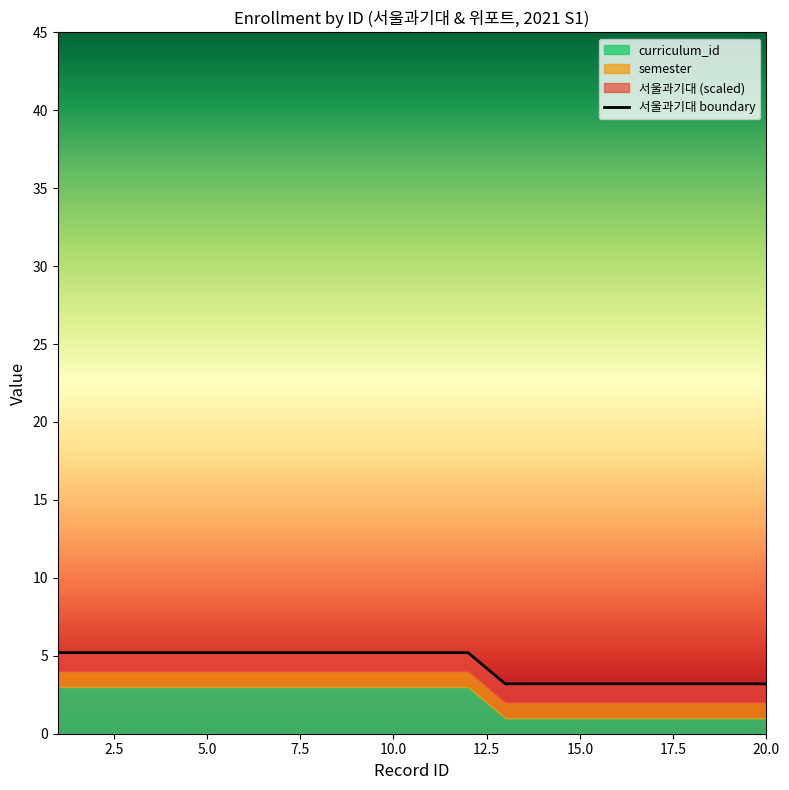

The chart shows a value of 2.9 at 0.0. True or false?

False